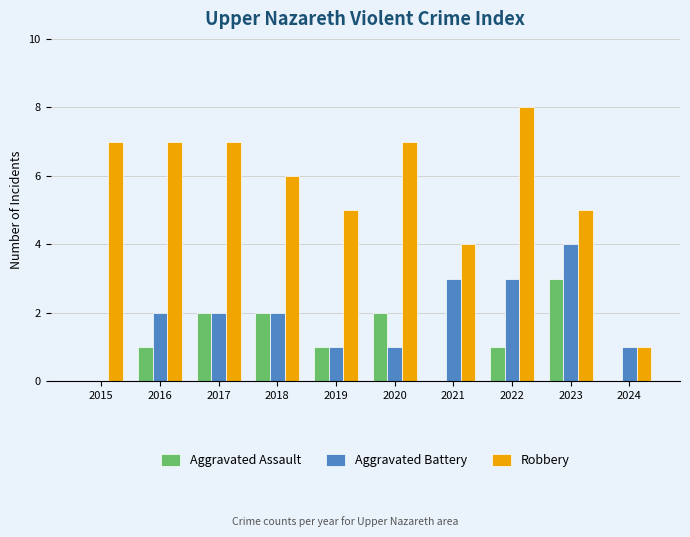

How many series are shown in this chart?

3